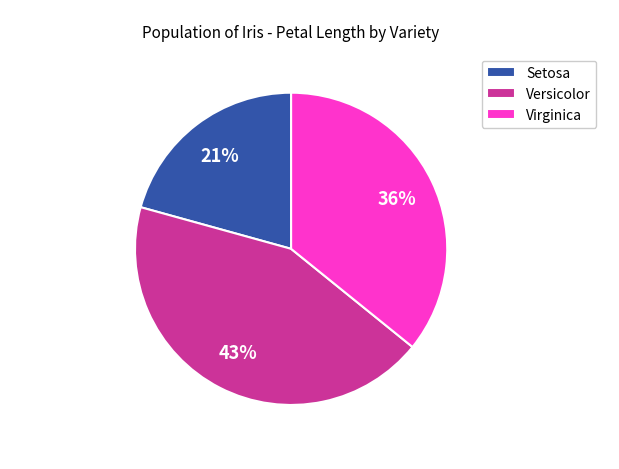

Which has a higher value, Virginica or Versicolor?

Versicolor